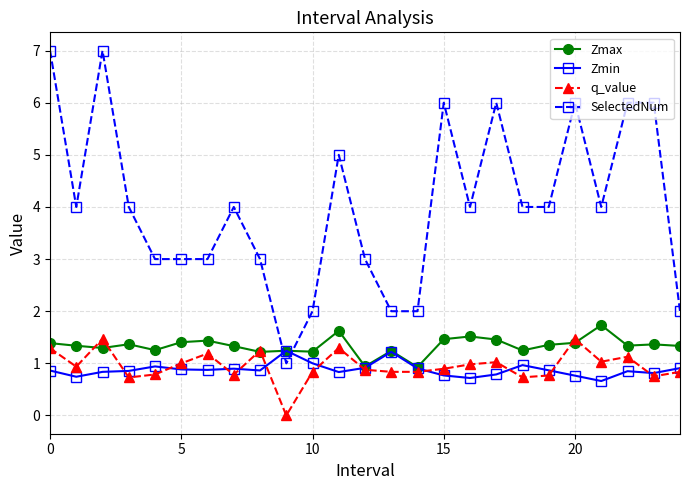

Which series has the largest range (max minus min)?

SelectedNum